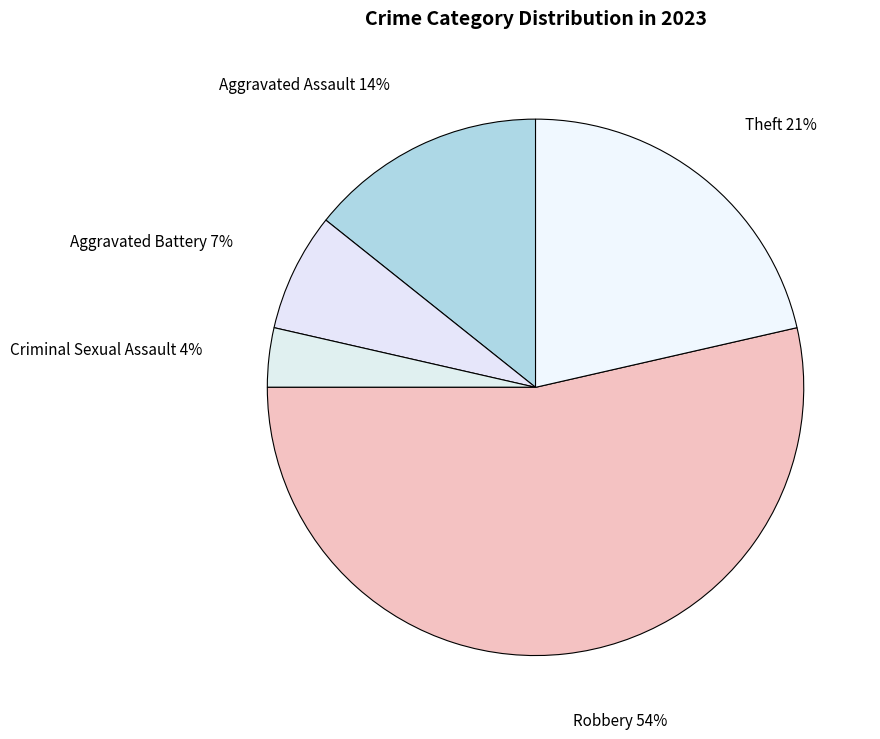

How many segments does this pie chart have?

5